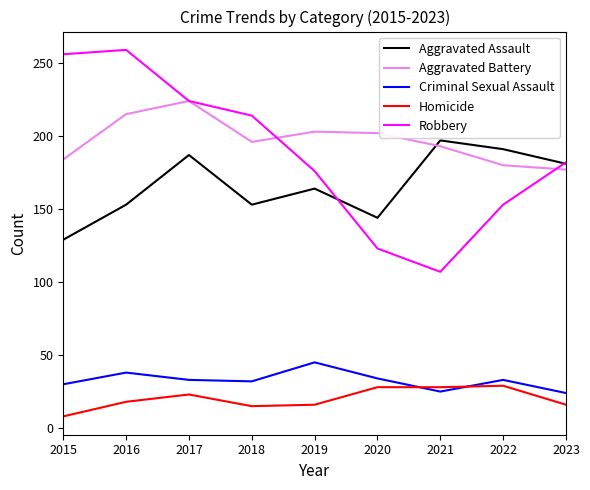

What is the sum of the Criminal Sexual Assault values at 2016 and 2023?

62